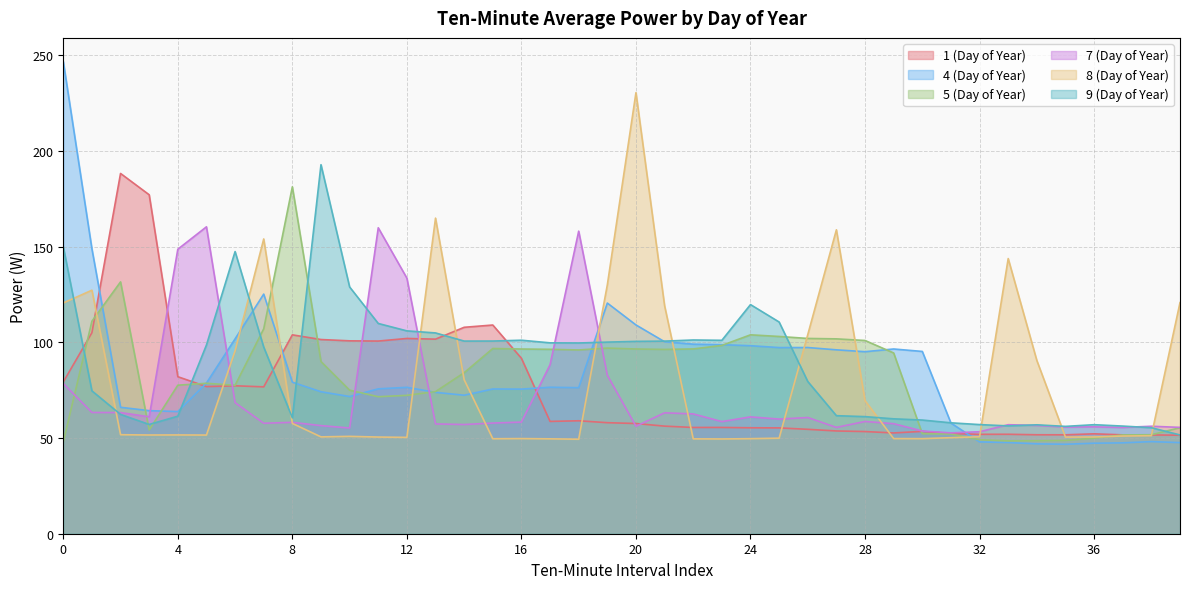

How many values in the 5 (Day of Year) series are below 89?

20